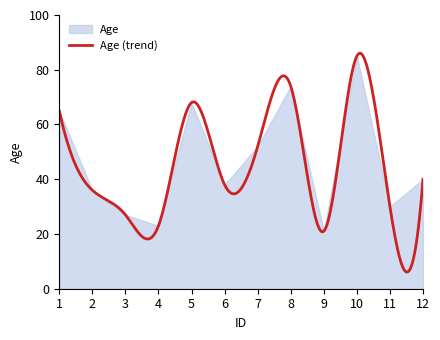

List the labels in order of value, smallest first.

9, 4, 3, 11, 2, 6, 12, 7, 1, 5, 8, 10